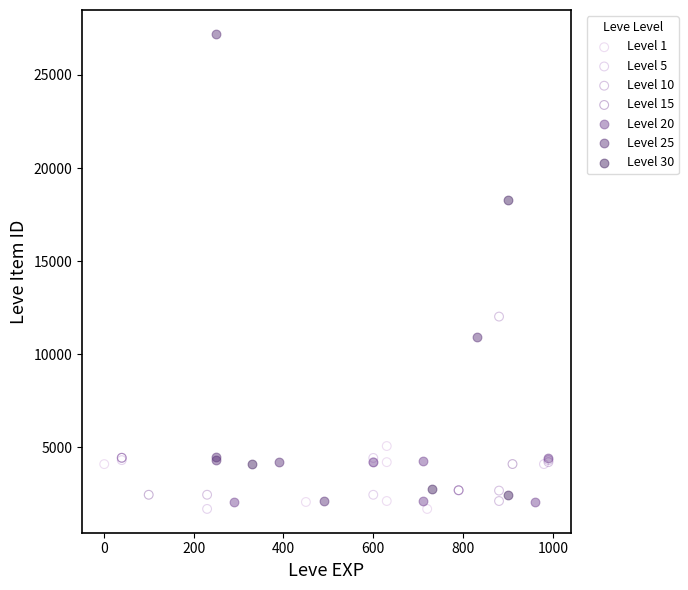

What are all the series names shown in the legend?

Level 1, Level 5, Level 10, Level 15, Level 20, Level 25, Level 30